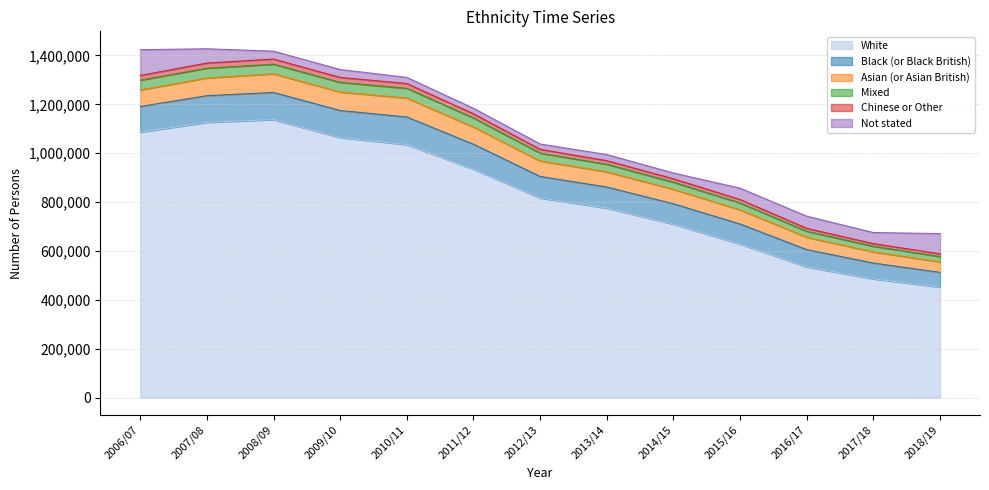

What is the sum of all White values?

10788867